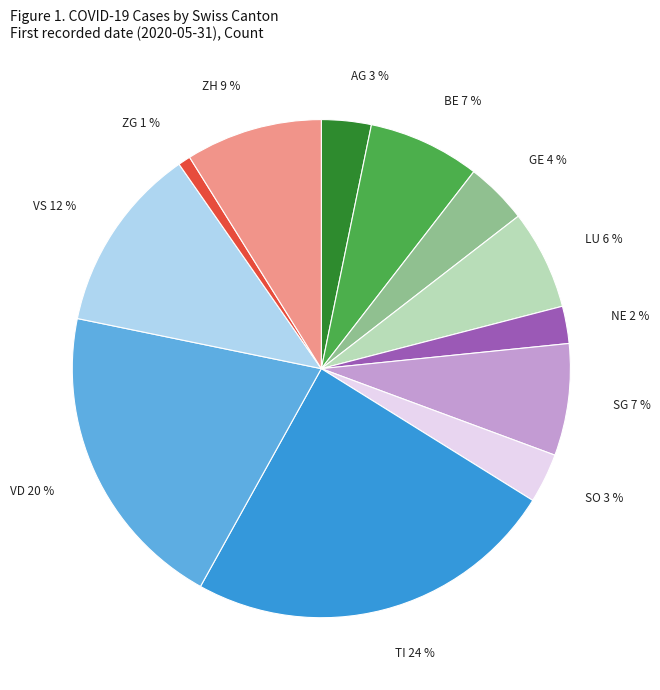

To the nearest percent, what is the difference between the largest and smallest slice percentages?

23%